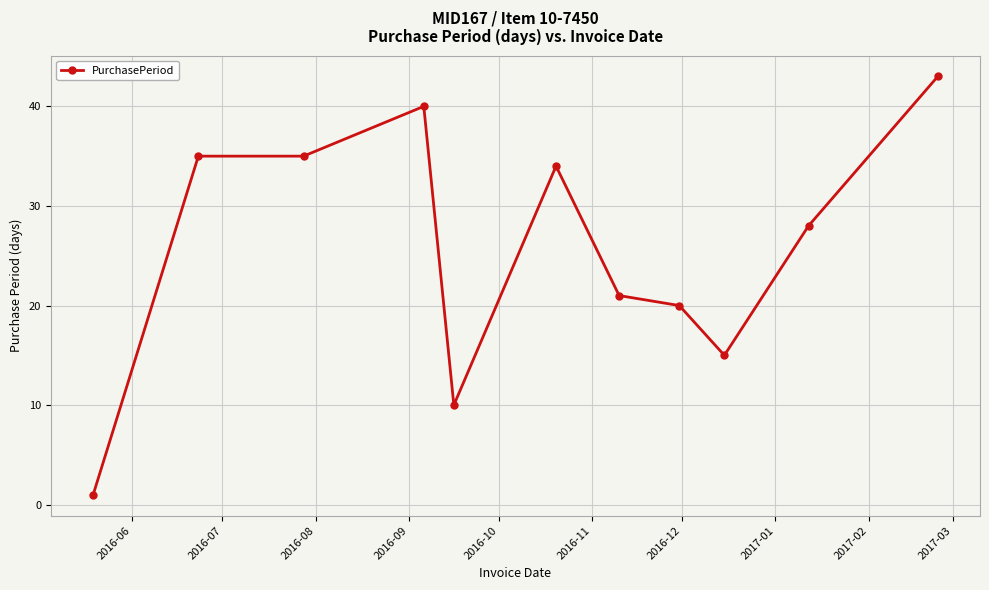

What is the smallest value displayed?

1